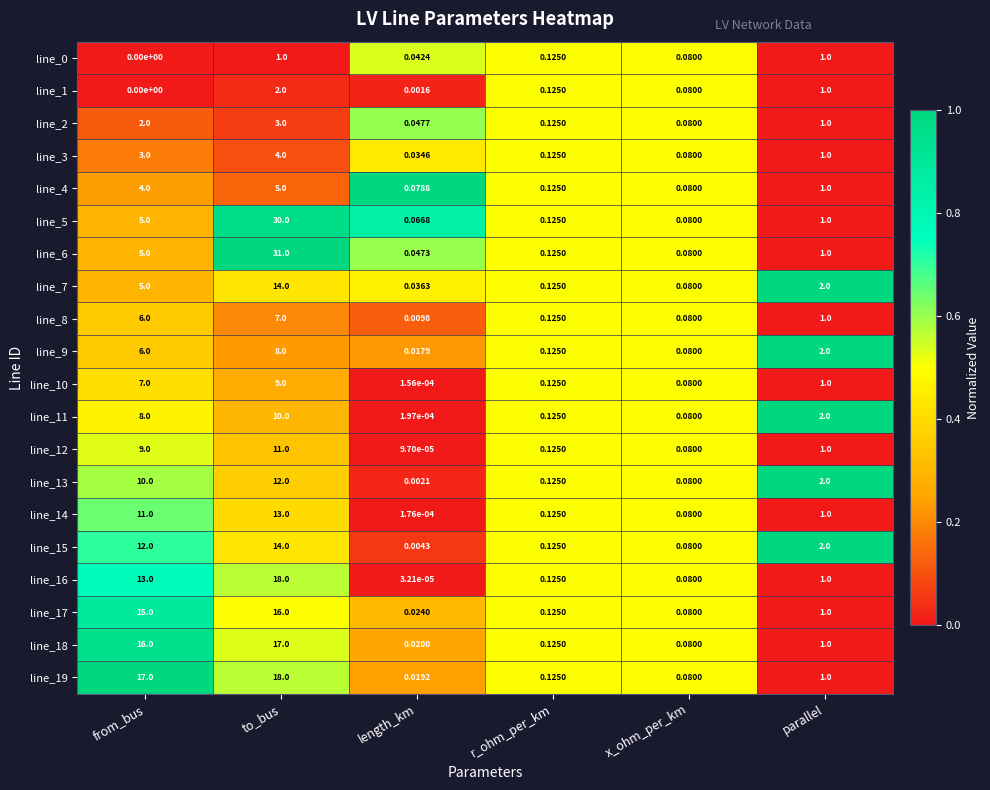

Which label corresponds to the largest value in the chart?

to_bus